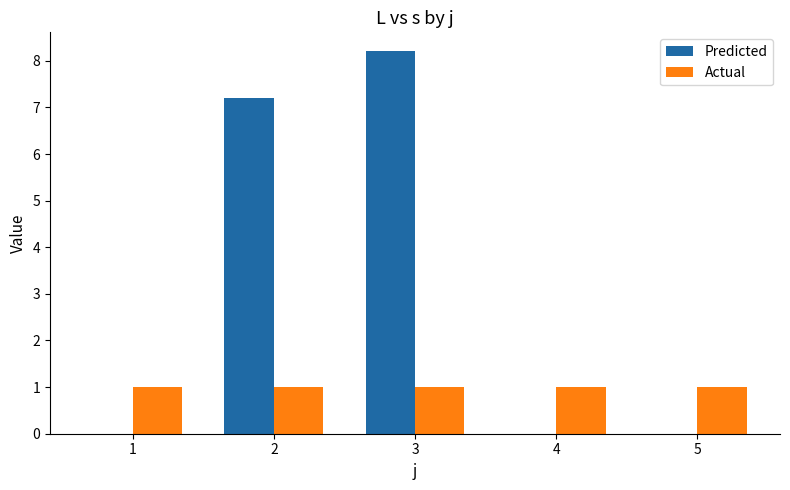

Reading left to right, list all the values displayed in this chart.

Predicted: 1=0.0	2=7.2	3=8.2	4=0.0	5=0.0
Actual: 1=1.0	2=1.0	3=1.0	4=1.0	5=1.0